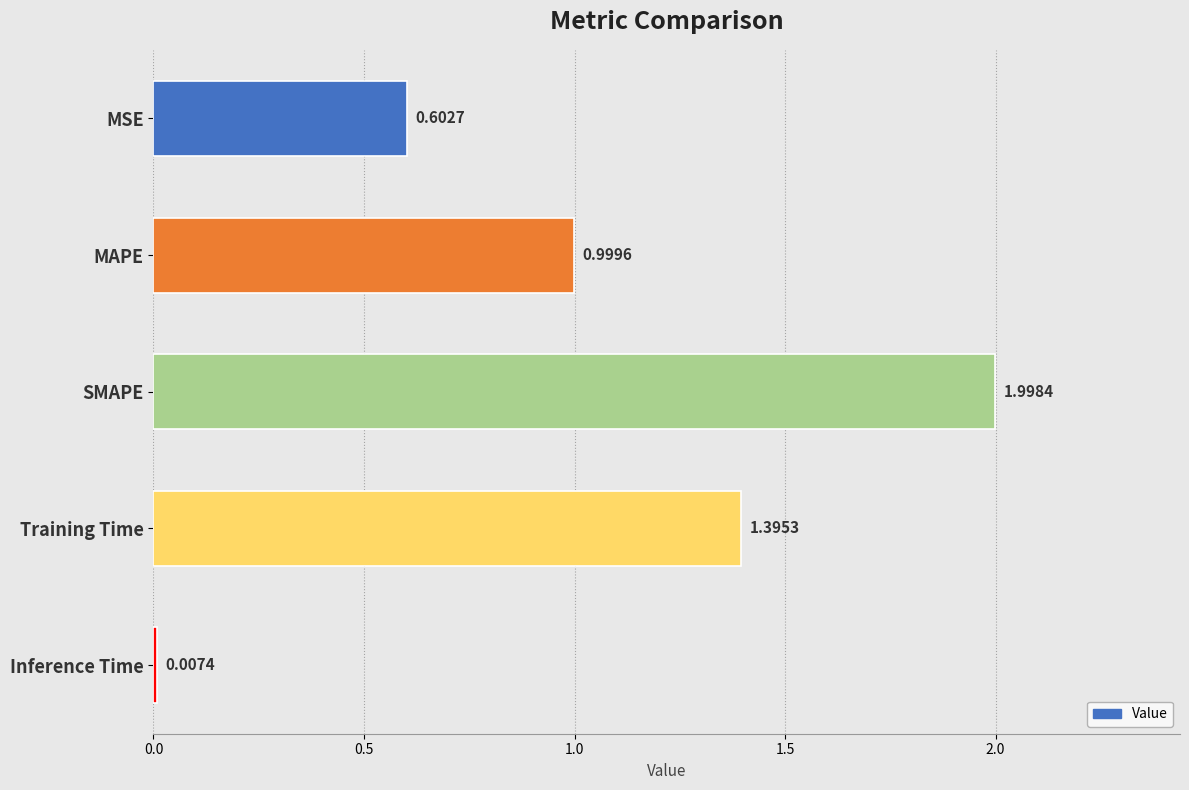

How many series are shown in this chart?

1